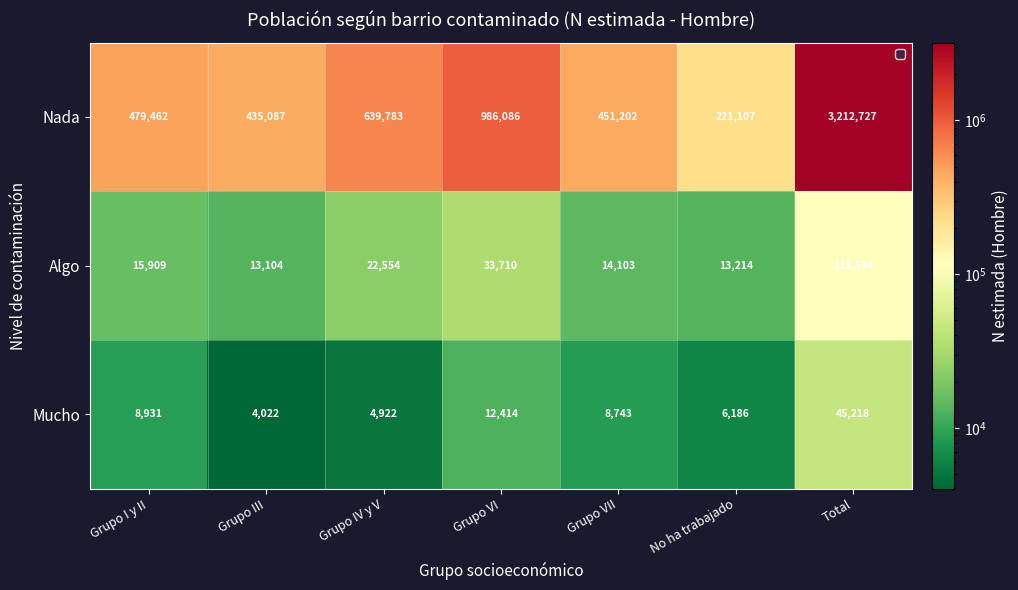

Rank the series by their maximum value, from highest to lowest.

Nada, Algo, Mucho